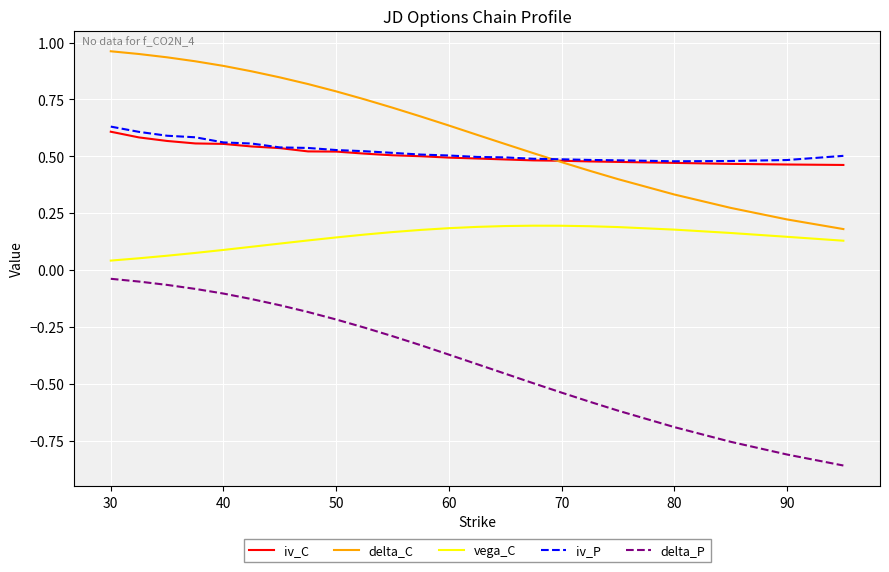

What are all the series names shown in the legend?

iv_C, delta_C, vega_C, iv_P, delta_P